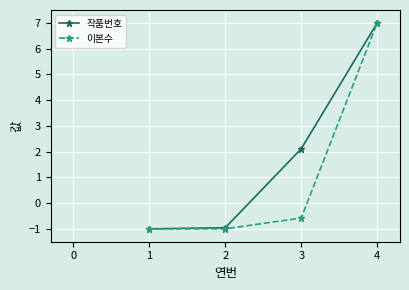

Rank the series by their average value, from lowest to highest.

이본수, 작품번호